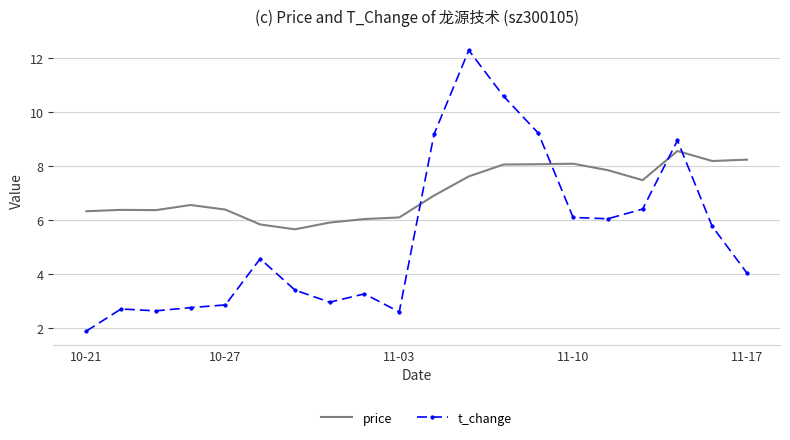

What is the difference between the maximum and minimum values in the t_change series?

10.4